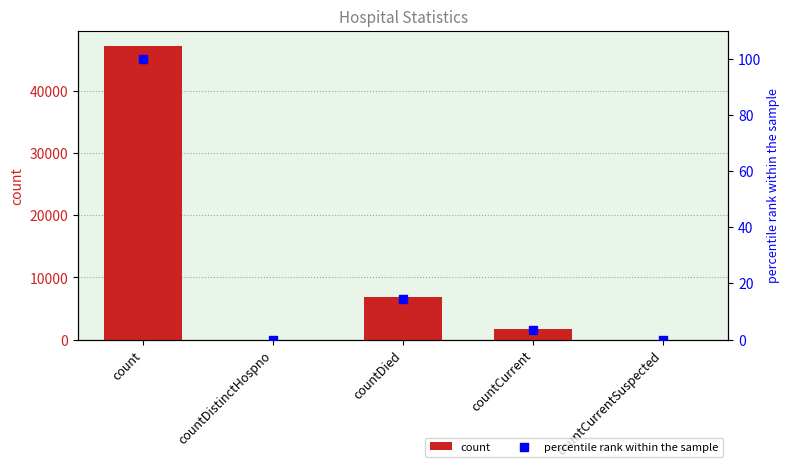

Which series reaches the minimum Y coordinate?

count